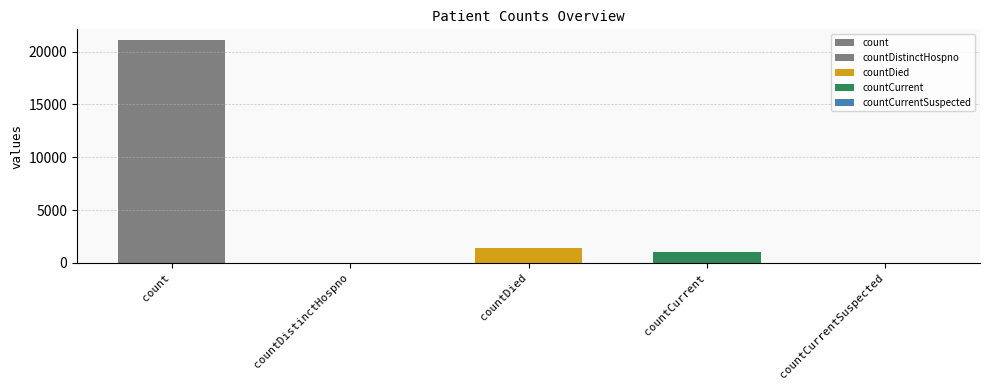

Reading right to left, what are all the values shown in this chart?

0	1006	1405	0	21050